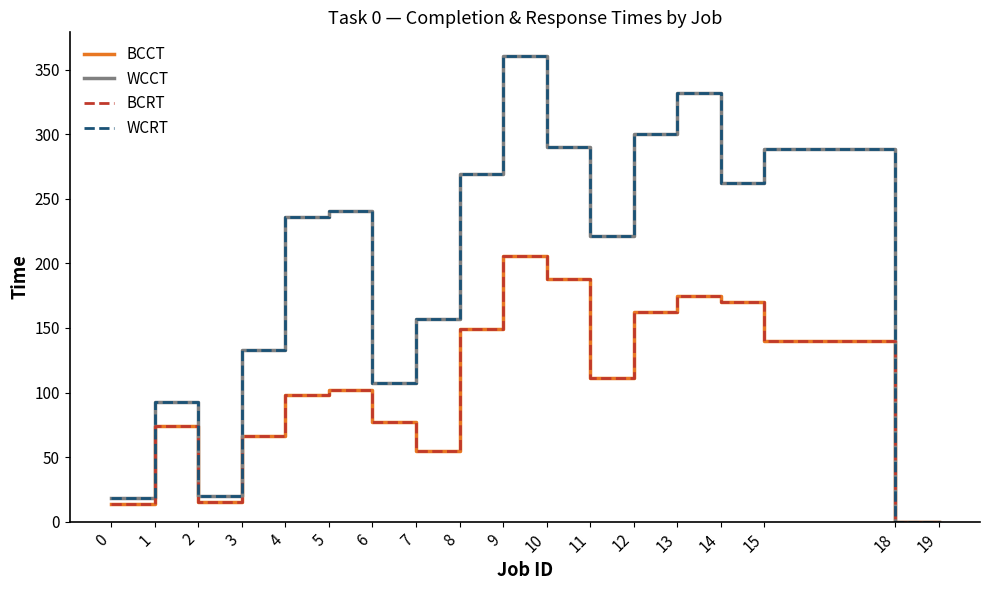

Is this an area chart (filled region under the line)?

No